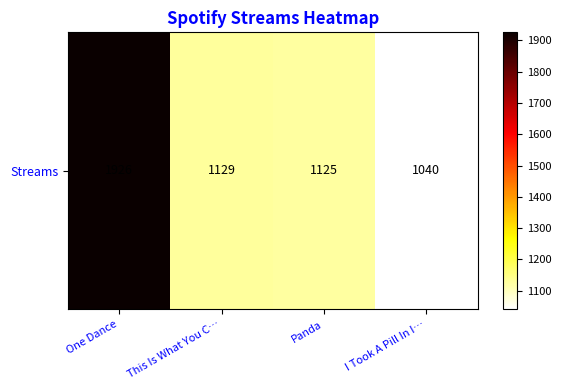

At which label is the value closest to 1483?

This Is What You C…